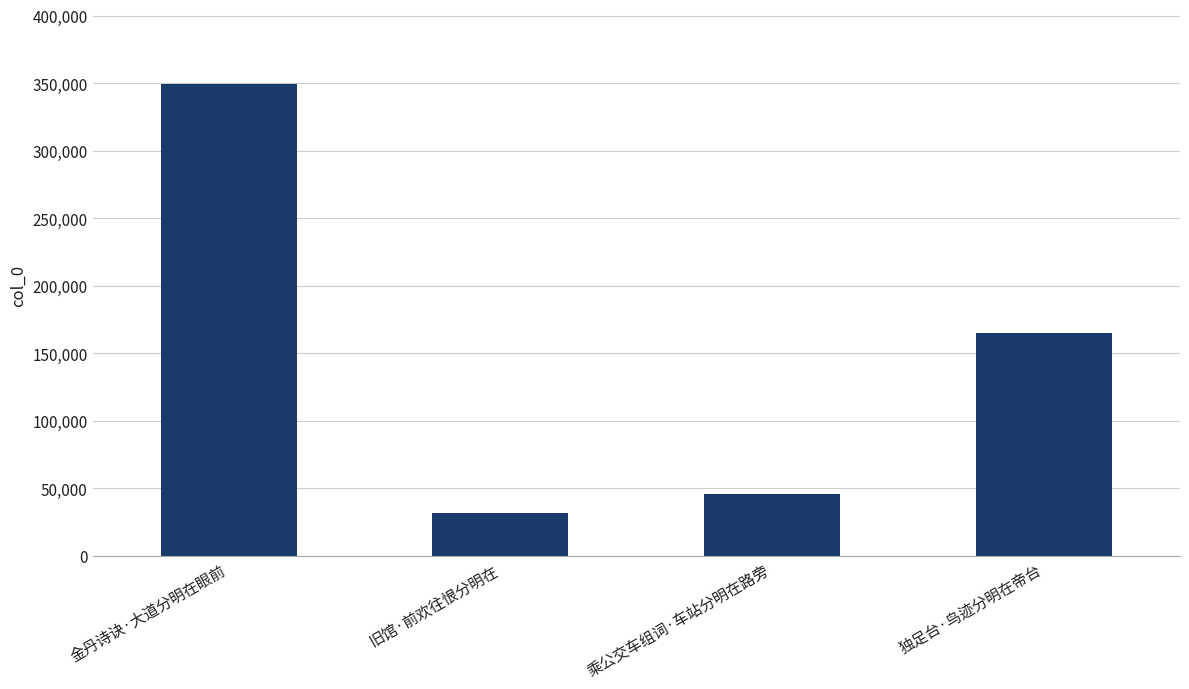

How many values are below 164865?

2